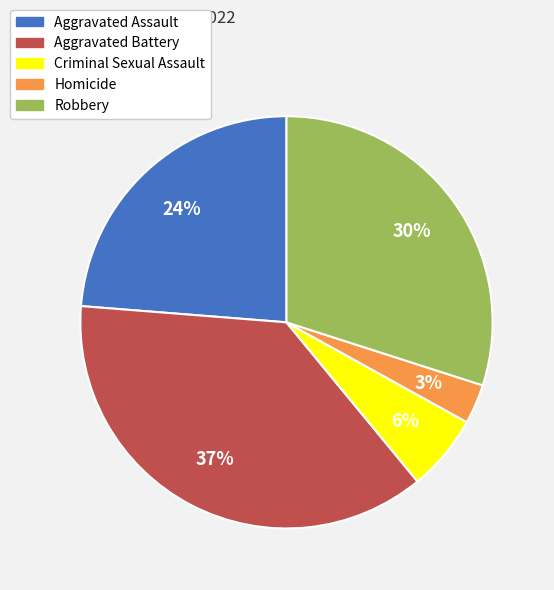

Rank the categories by value from lowest to highest.

Homicide, Criminal Sexual Assault, Aggravated Assault, Robbery, Aggravated Battery